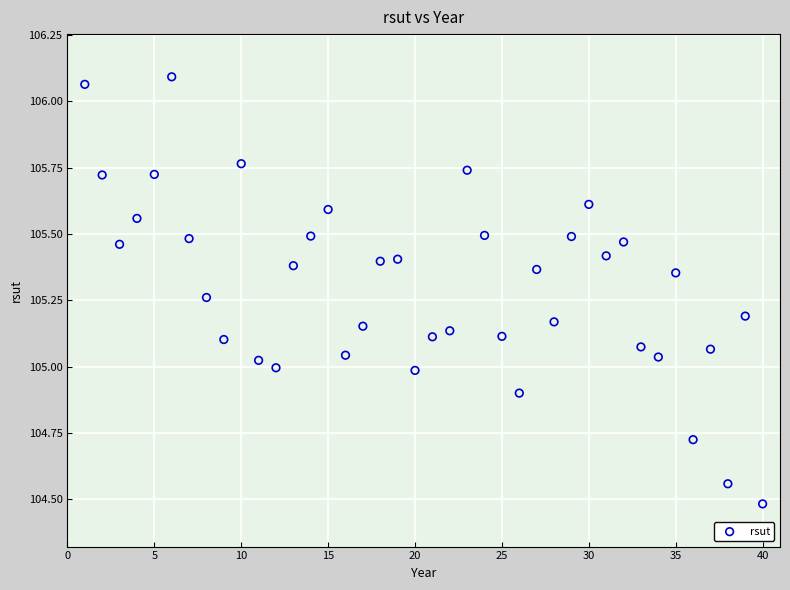

What is the range of Y values (max minus min)?

1.6